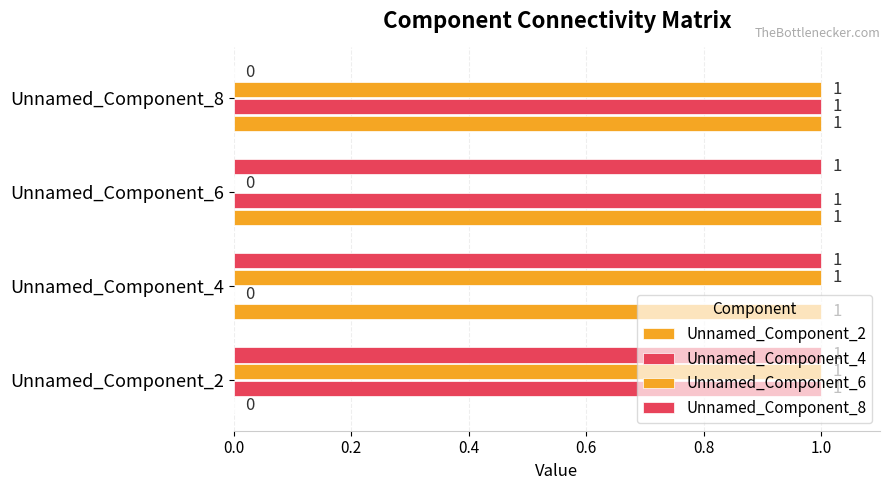

What is the difference between the maximum and minimum values in the Unnamed_Component_6 series?

1